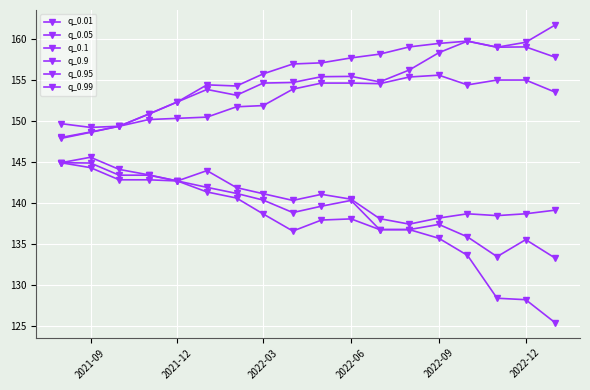

How many lines are shown in the chart?

6